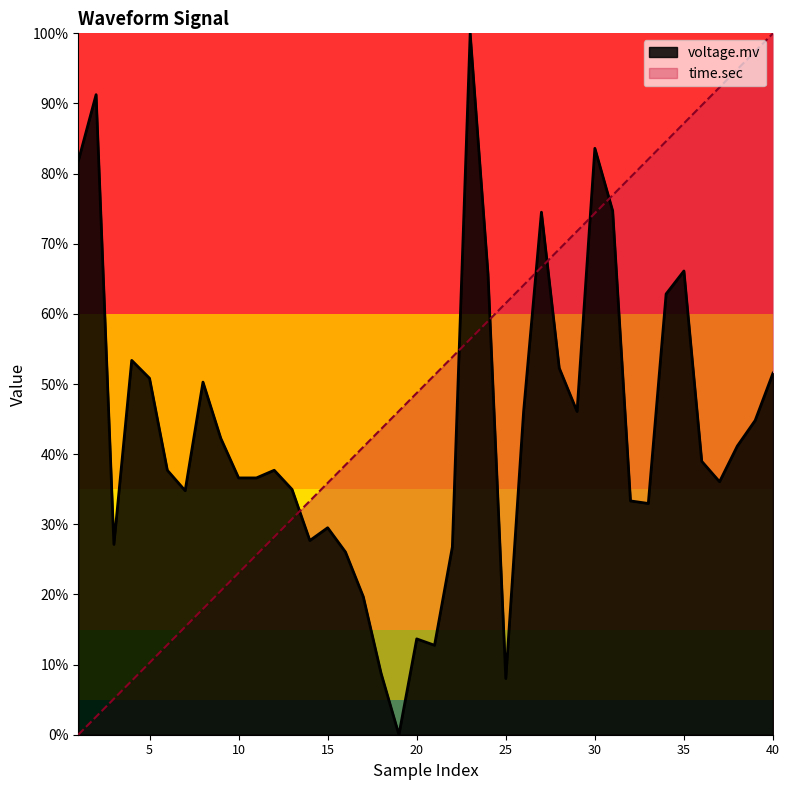

The value of time.sec at 24 is 1.0. True or false?

False